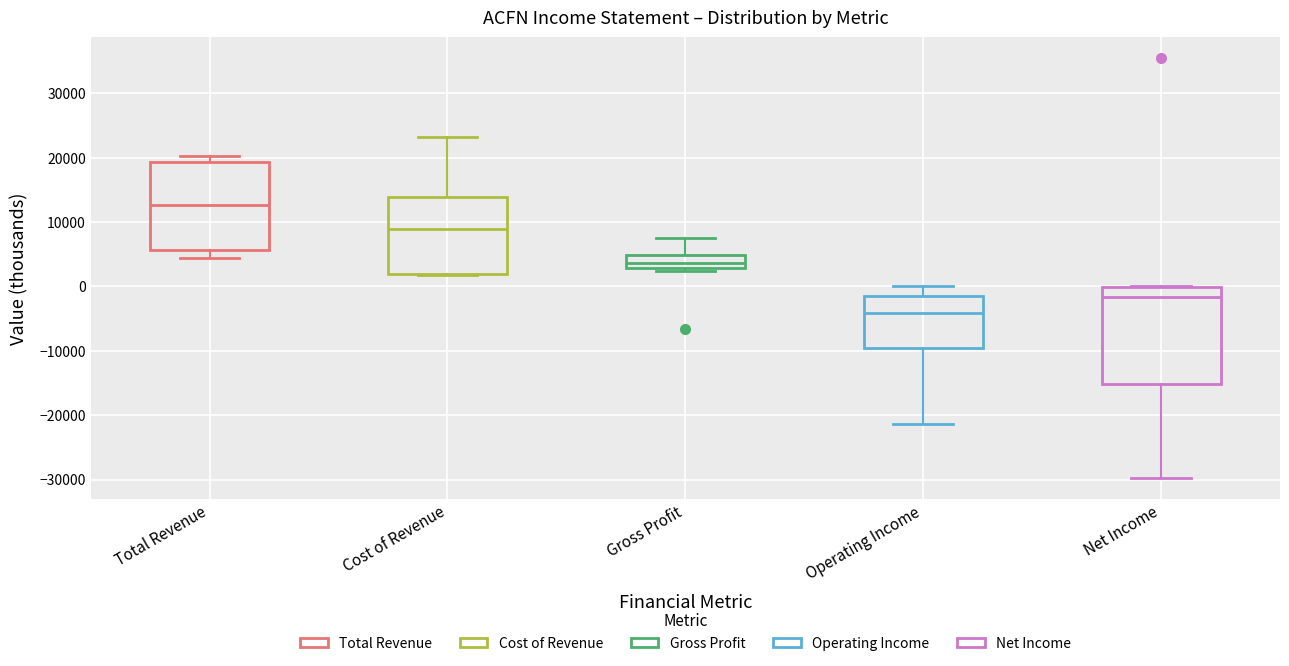

Reading left to right, read every box against the y-axis: the position of its median line, the range the box covers, and the ends of its whiskers. The values are not printed on the chart, so give them approximately, as read against the axis.

Total Revenue: median 13000, box 6000 to 19000, whiskers 4000 to 20000
Cost of Revenue: median 9000, box 2000 to 14000, whiskers 2000 to 23000
Gross Profit: median 4000, box 3000 to 5000, whiskers 2000 to 8000
Operating Income: median -4000, box -10000 to -2000, whiskers -21000 to 0
Net Income: median -2000, box -15000 to 0, whiskers -30000 to 0